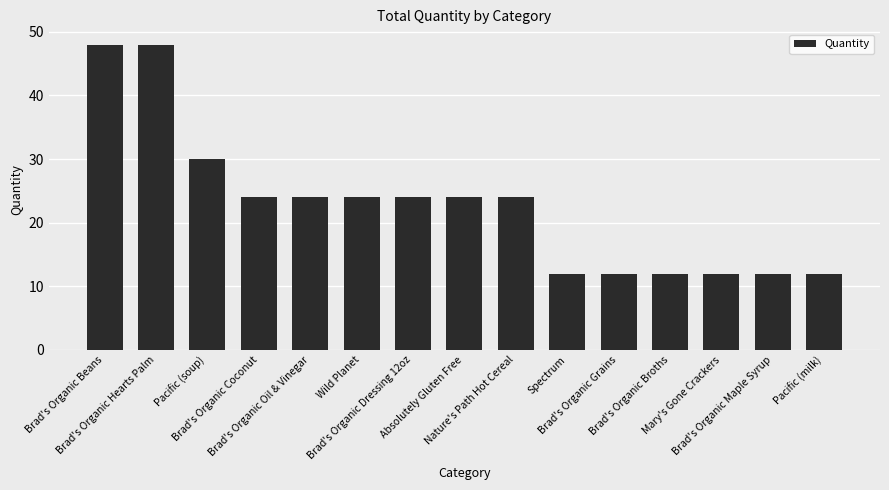

Reading right to left, what are all the values shown in this chart?

Pacific (milk)=12	Brad's Organic Maple Syrup=12	Mary's Gone Crackers=12	Brad's Organic Broths=12	Brad's Organic Grains=12	Spectrum=12	Nature's Path Hot Cereal=24	Absolutely Gluten Free=24	Brad's Organic Dressing 12oz=24	Wild Planet=24	Brad's Organic Oil & Vinegar=24	Brad's Organic Coconut=24	Pacific (soup)=30	Brad's Organic Hearts Palm=48	Brad's Organic Beans=48